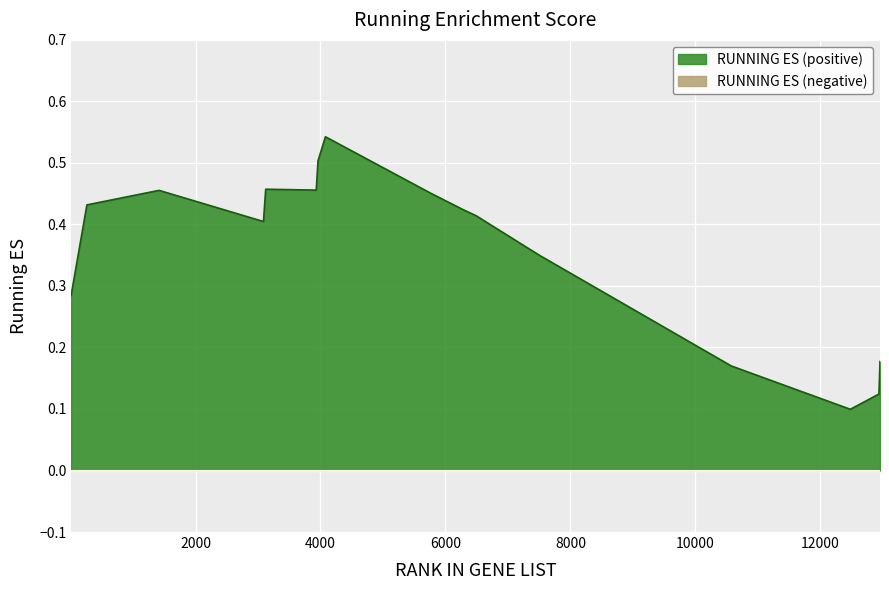

True or false: there are more than 0 points higher than both neighbors.

True